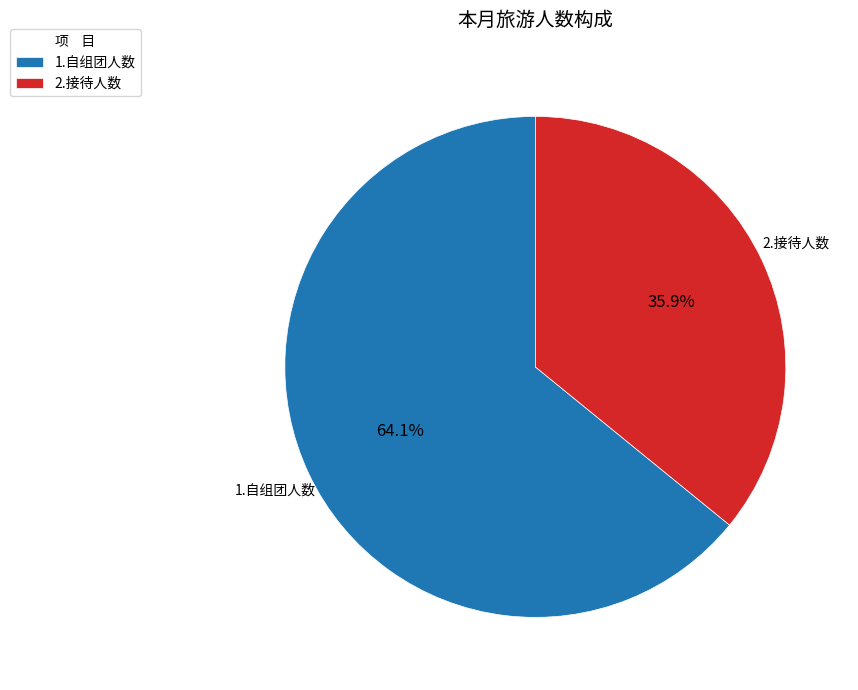

How many segments does this pie chart have?

2